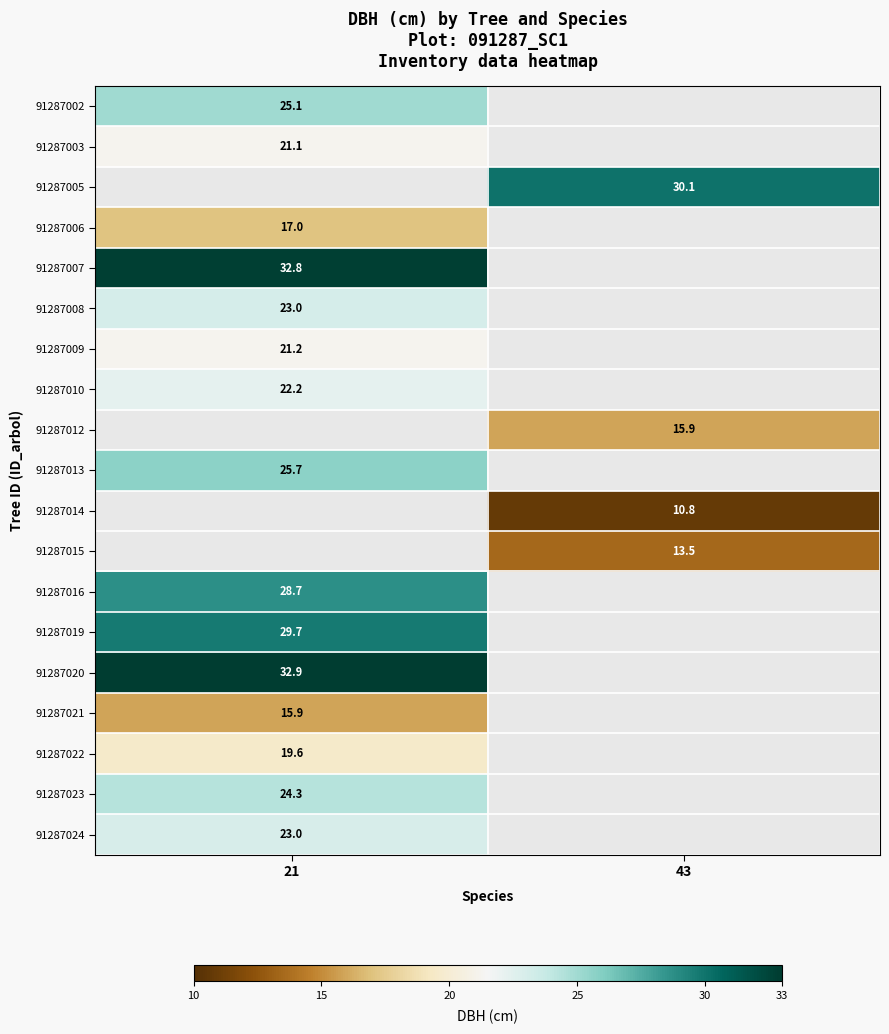

How many categories are shown in the chart?

2